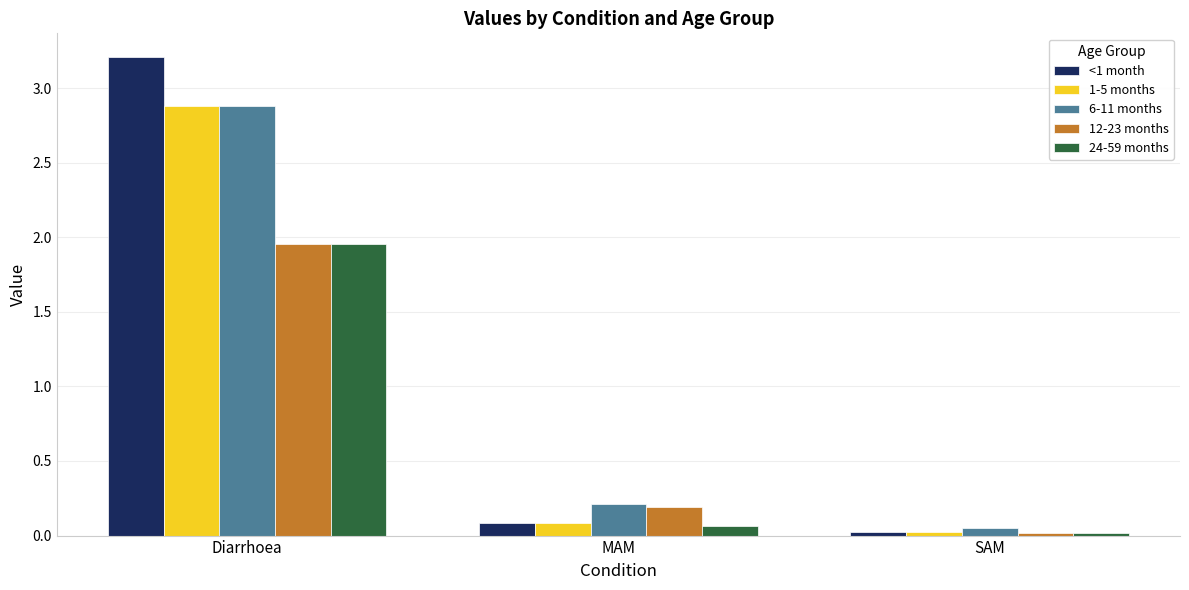

What position from the right is SAM?

1